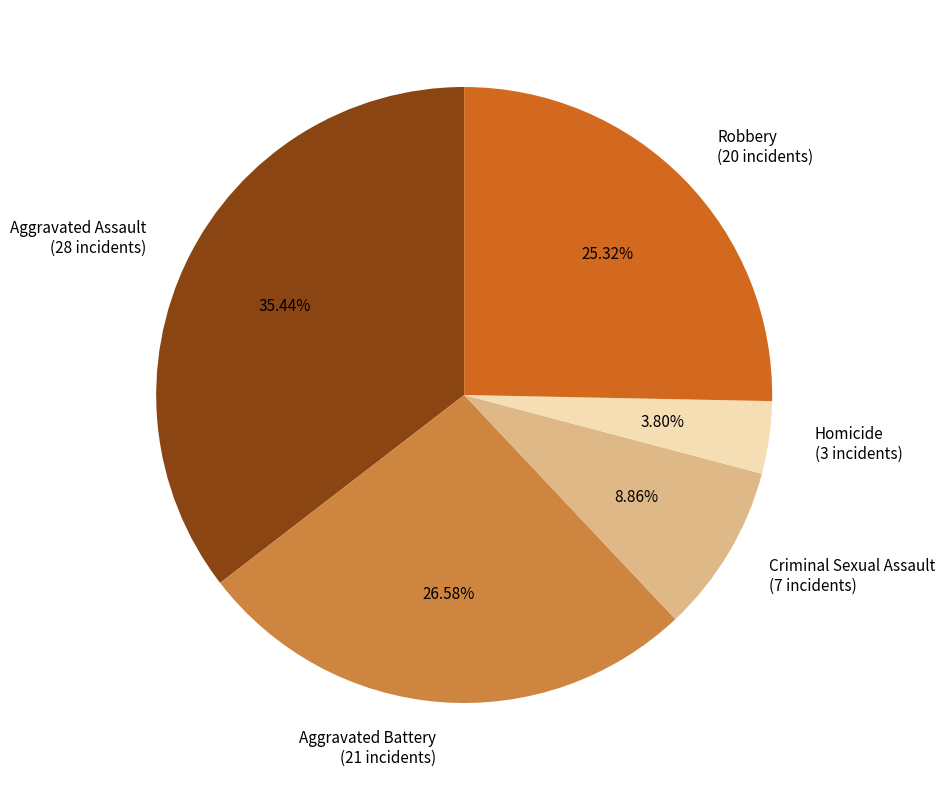

To the nearest percent, what is the difference between the Homicide and Criminal Sexual Assault slice percentages?

5%